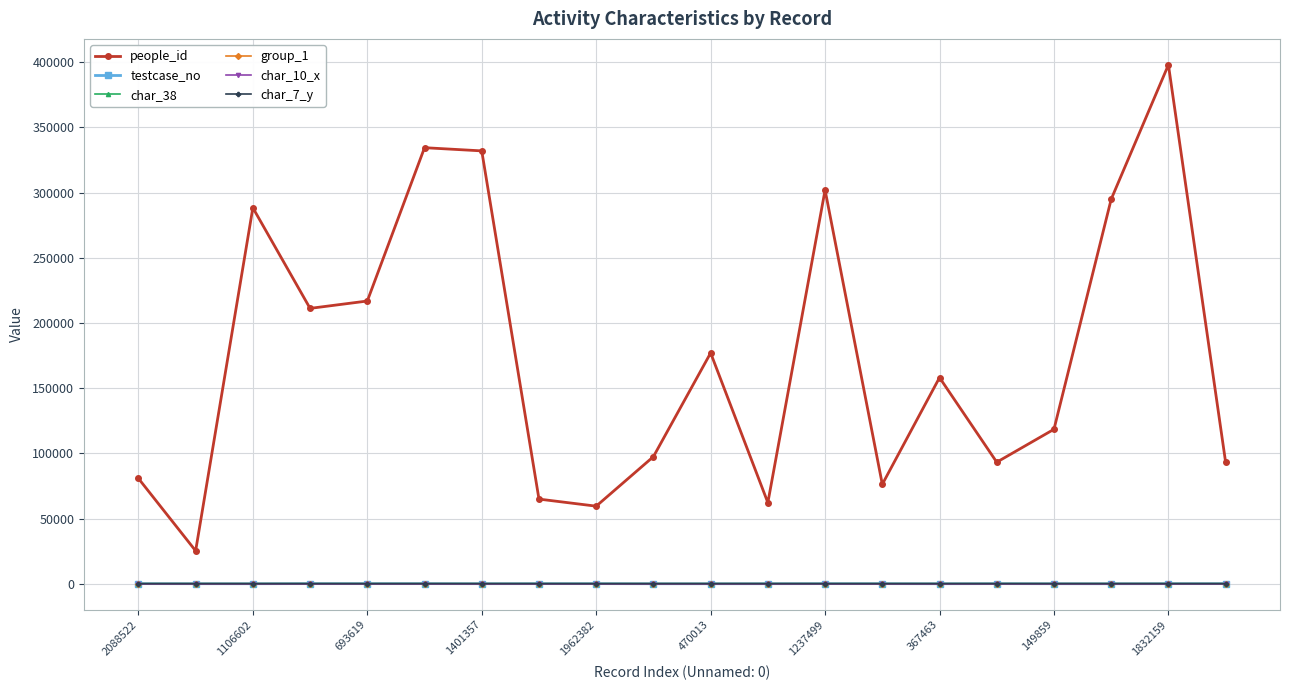

What is the maximum value shown in the chart?

397976